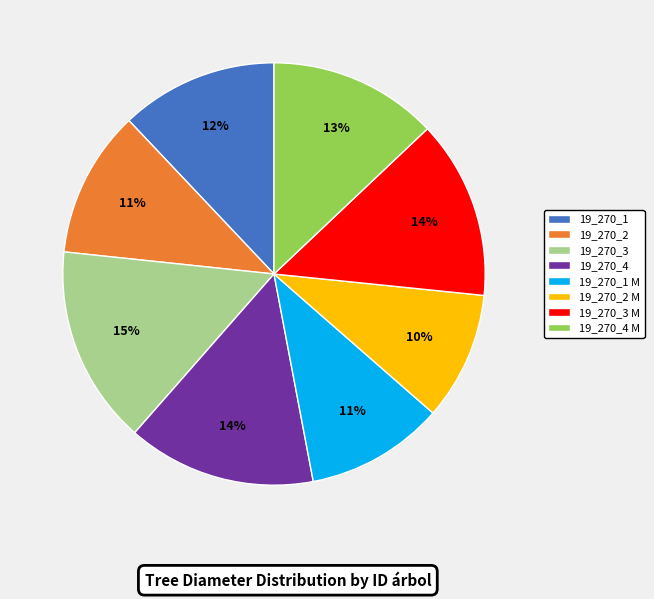

Between 19_270_1 M and 19_270_4 M, which is larger?

19_270_4 M